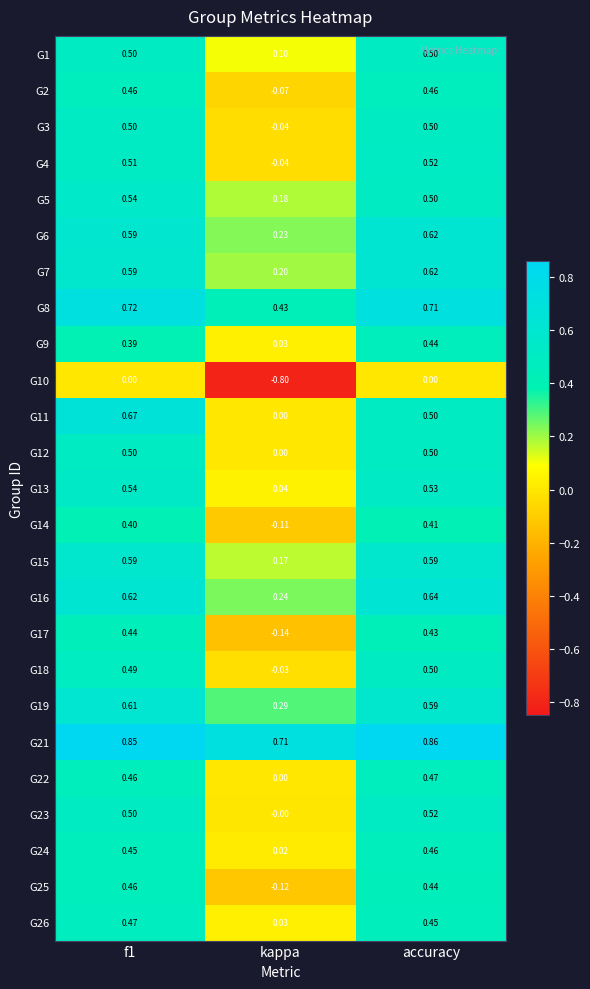

At which category does the chart reach its minimum across all series?

kappa